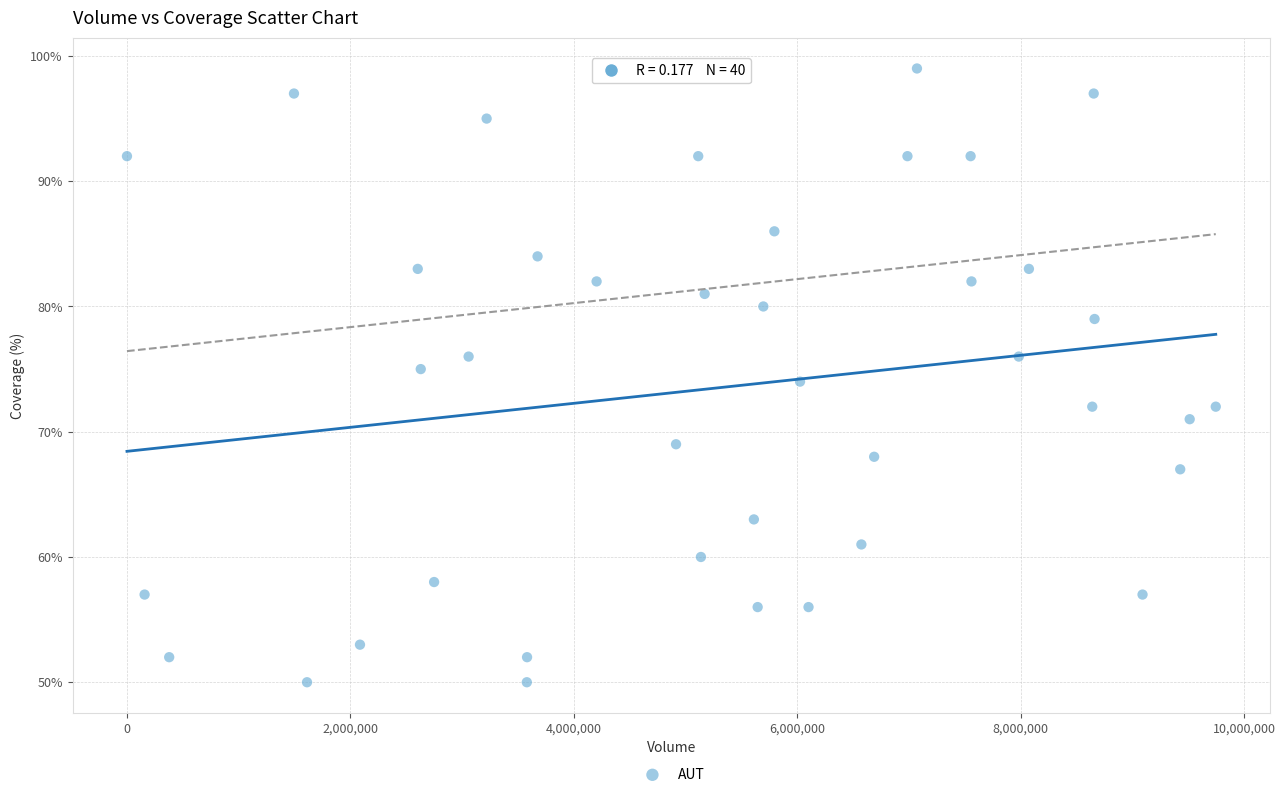

What is the range of Y values (max minus min)?

49